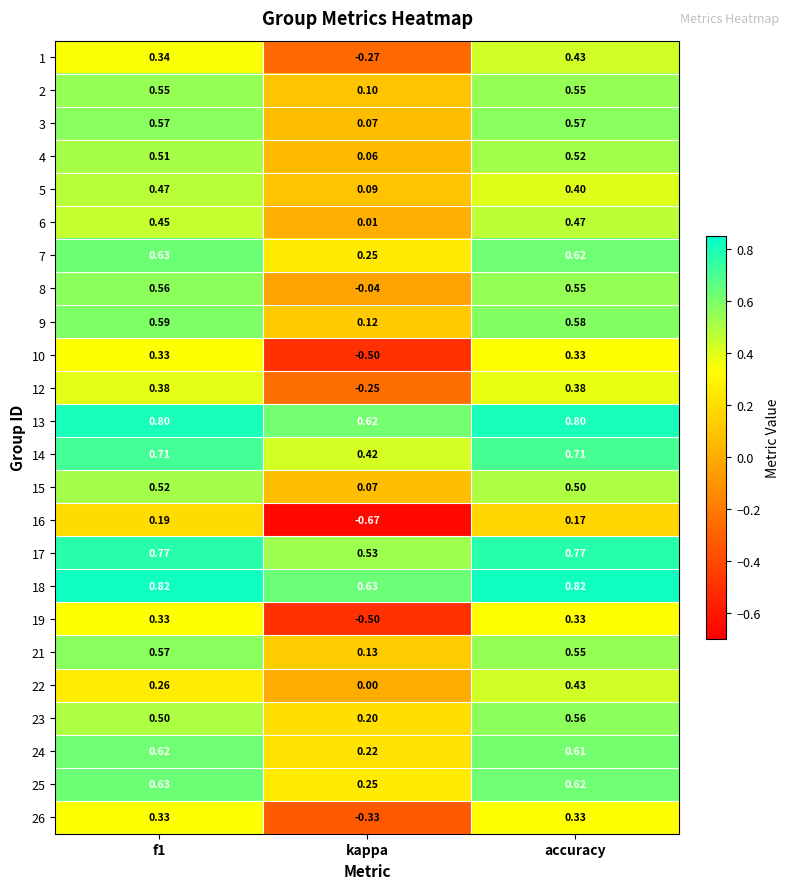

At which label is 15 closest to 0?

kappa